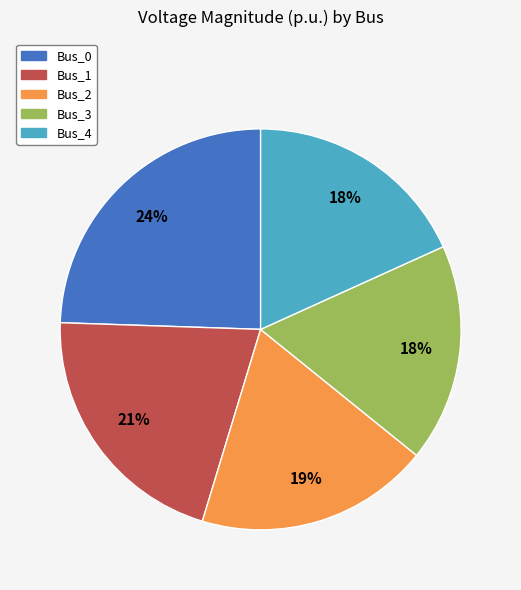

Which has a higher value, Bus_0 or Bus_3?

Bus_0